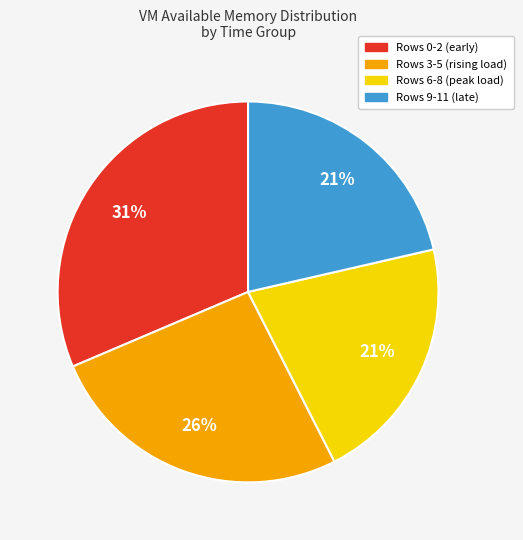

Count the number of slices in the pie.

4